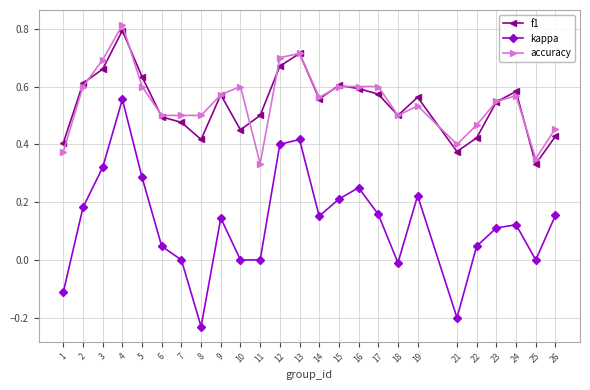

Between 3 and 12, which series saw the biggest shift?

kappa